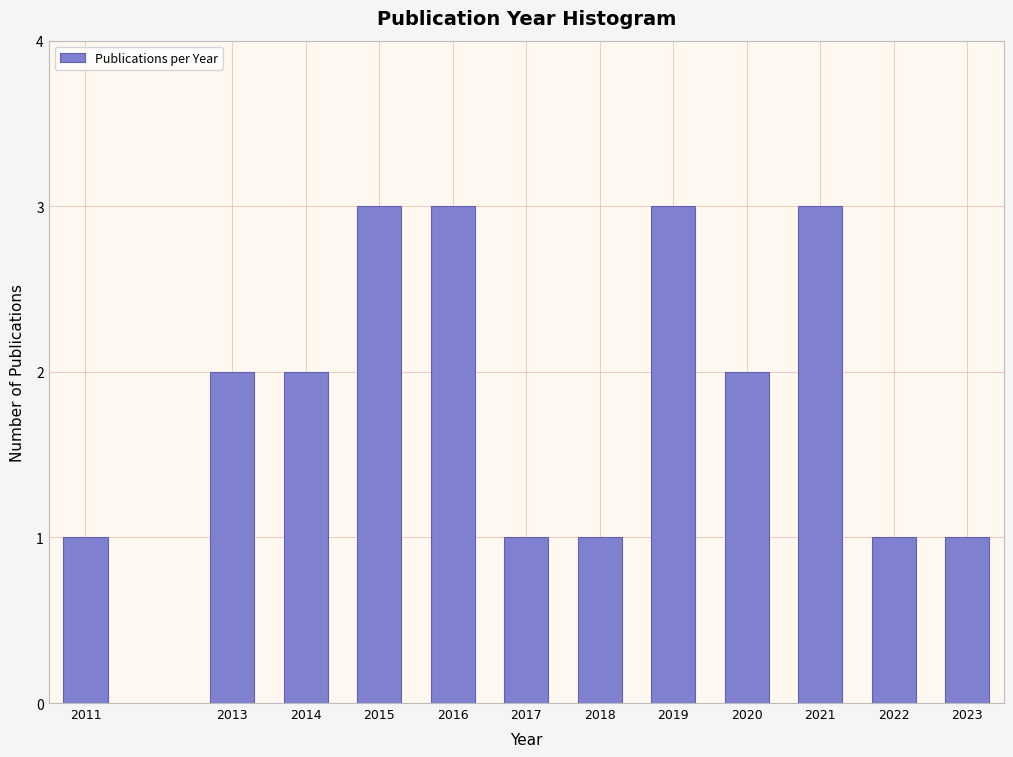

Reading right to left, what are all the values shown in this chart?

1	1	3	2	3	1	1	3	3	2	2	1